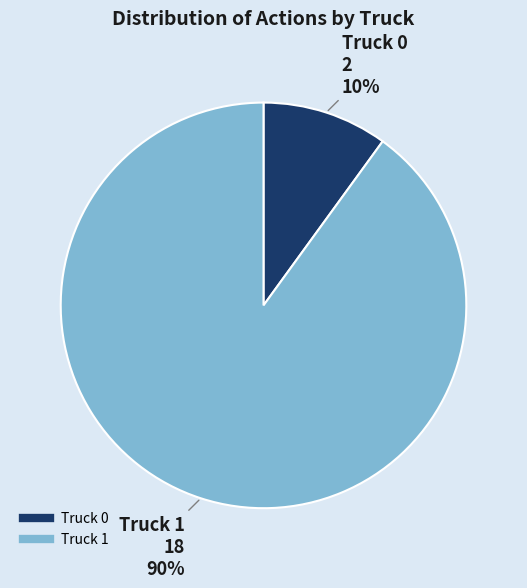

What percentage is the Truck 0 slice, to the nearest percent?

10%